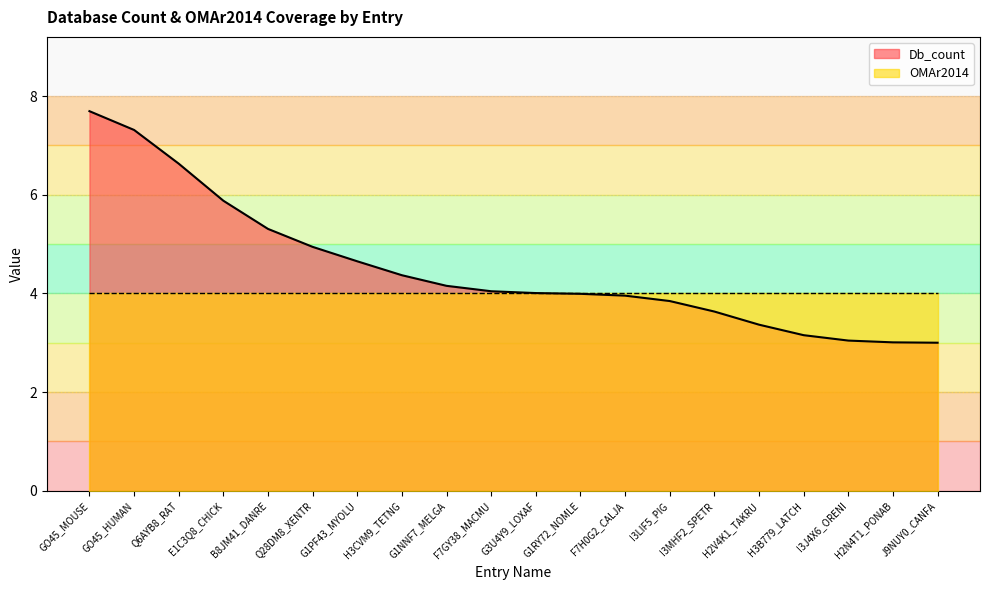

What is the sum of all OMAr2014 values?

80.0